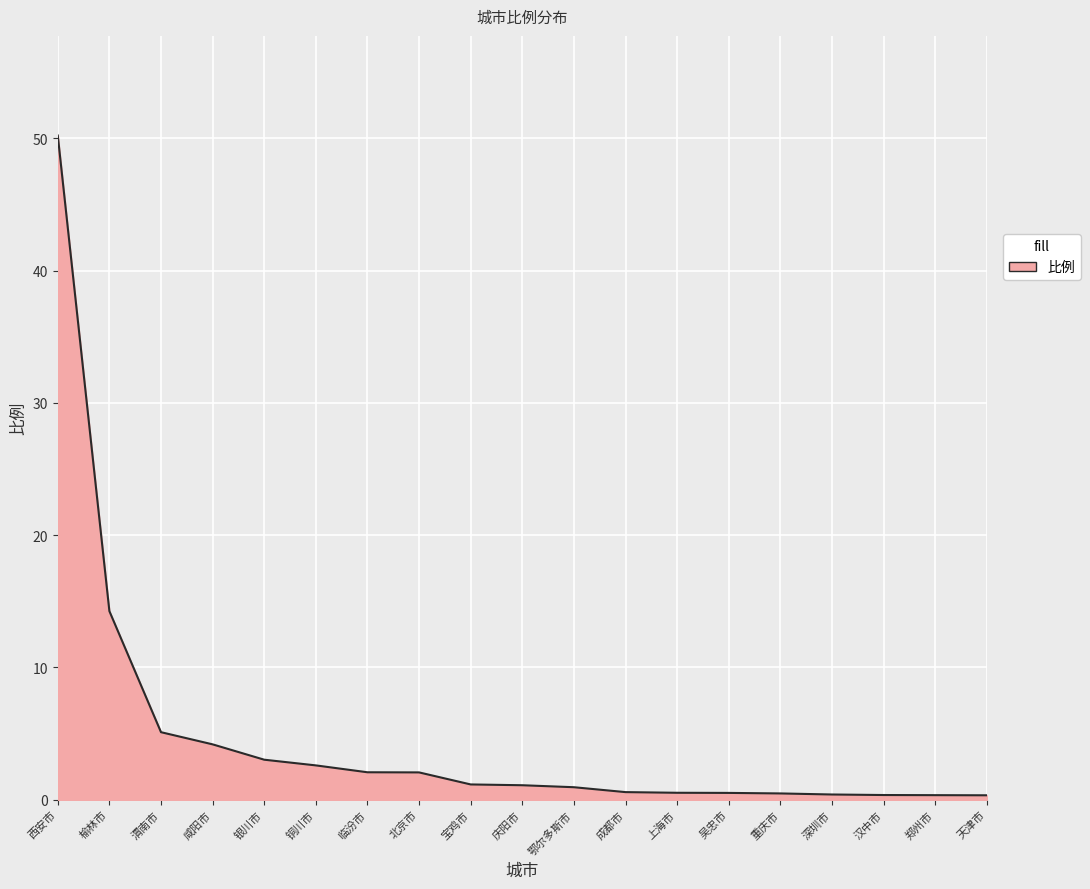

Where is the data nearest to the value 25?

榆林市